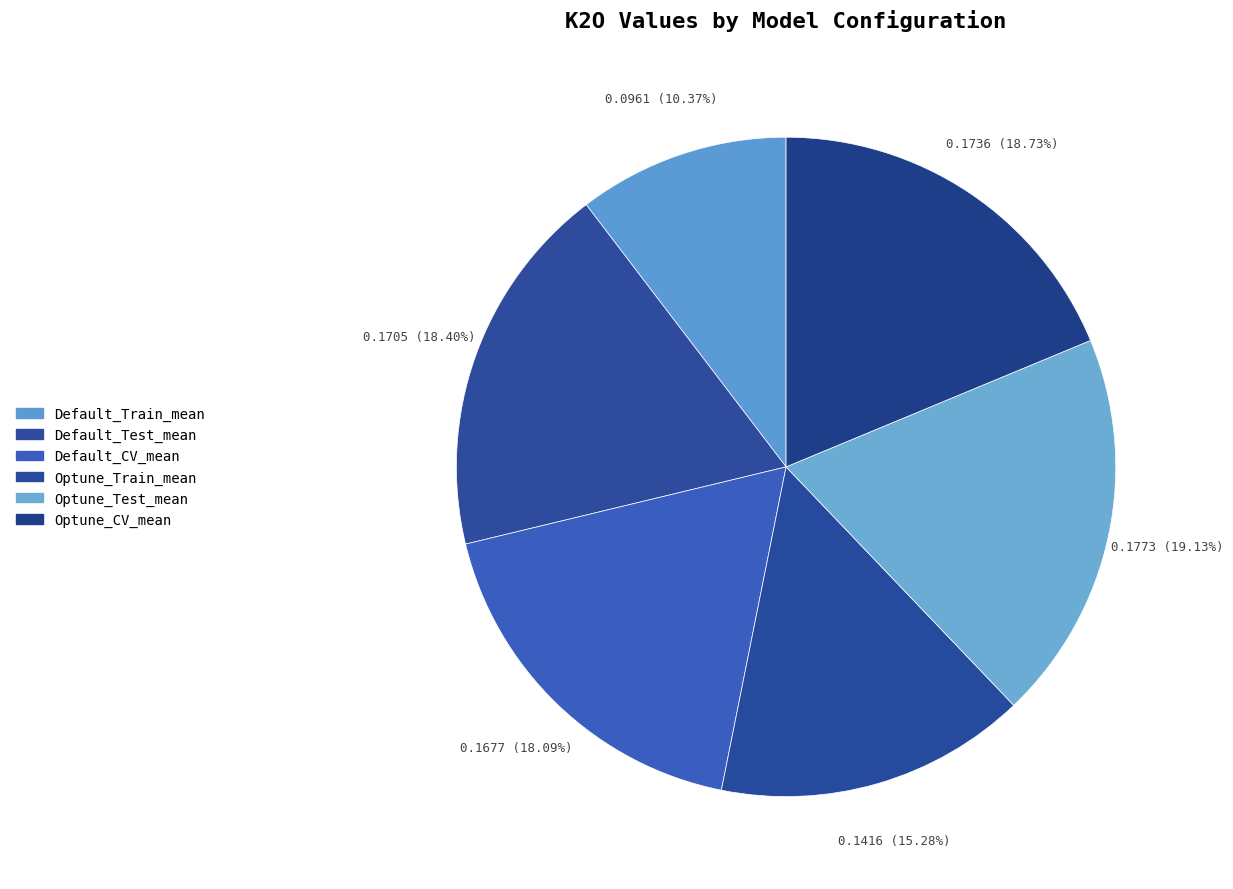

What percentage is NOT represented by Default_CV_mean?

81.9%